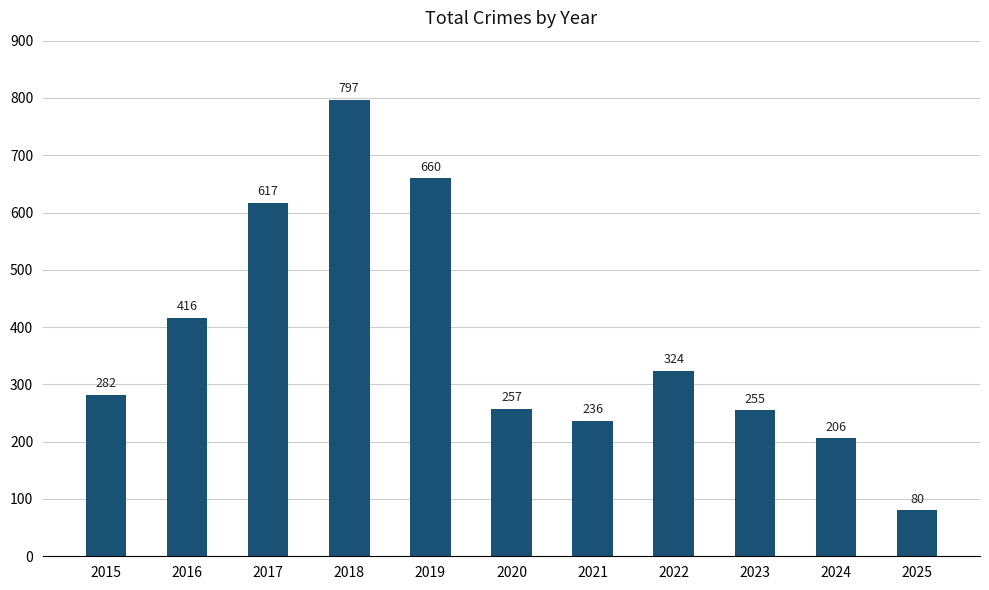

What is the value of the 10th bar from the left?

206